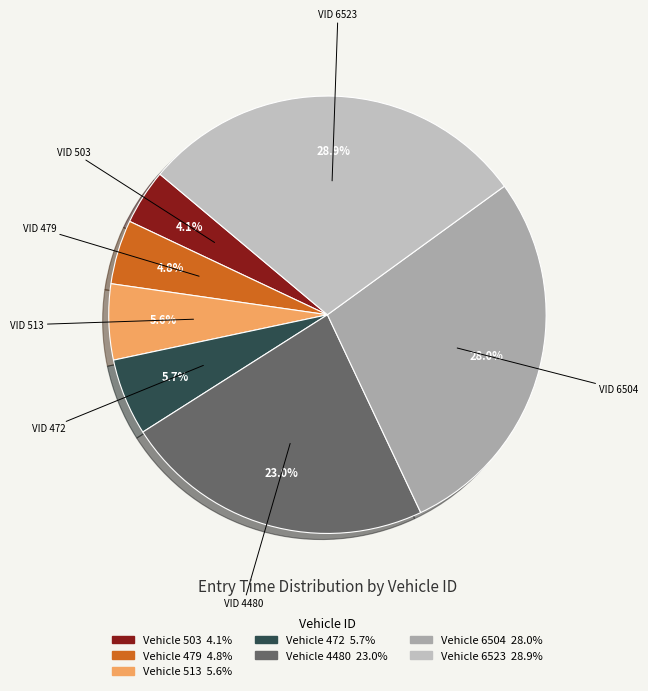

Count the number of slices in the pie.

7